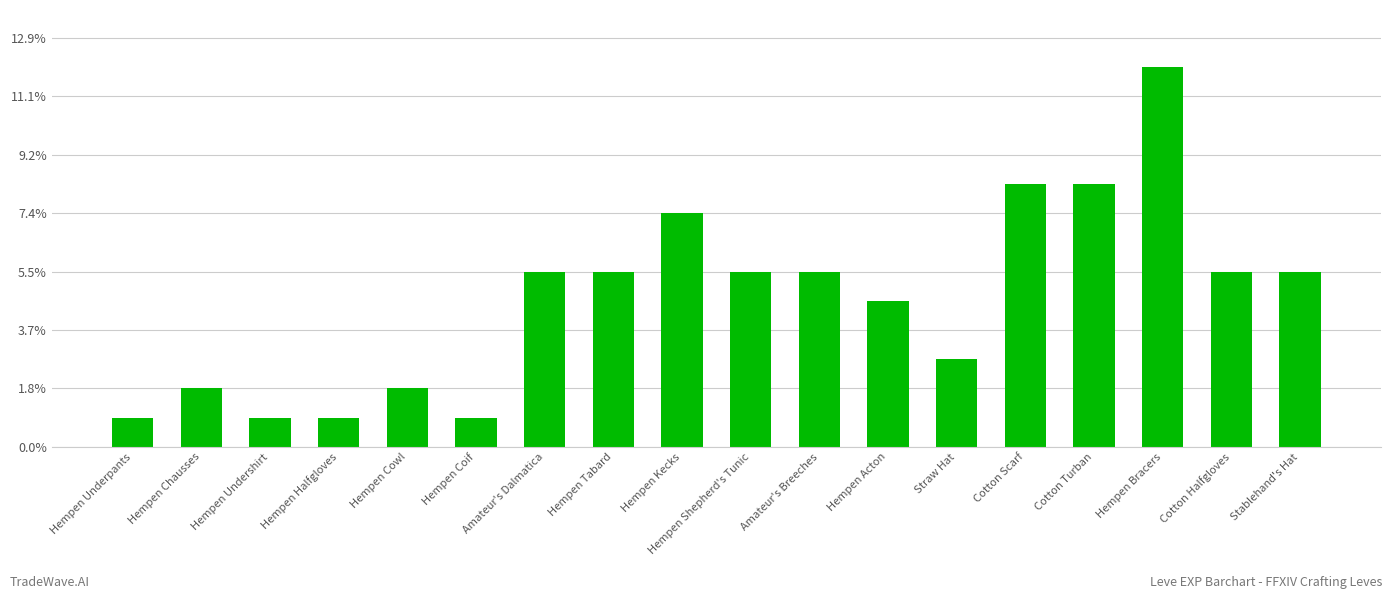

What is the change in value from Straw Hat to Hempen Bracers?

+10